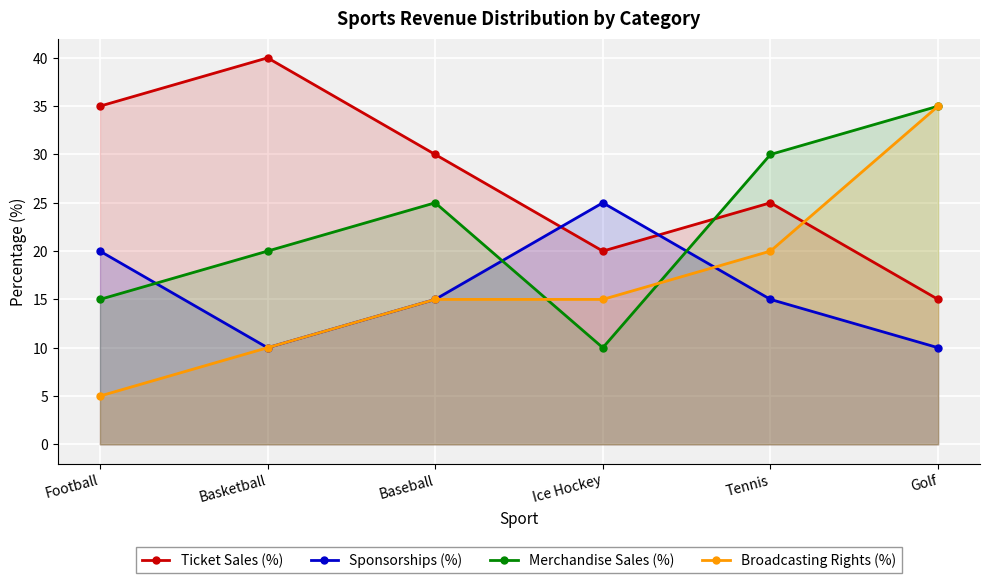

Where is Ticket Sales (%) nearest to the value 27?

Tennis